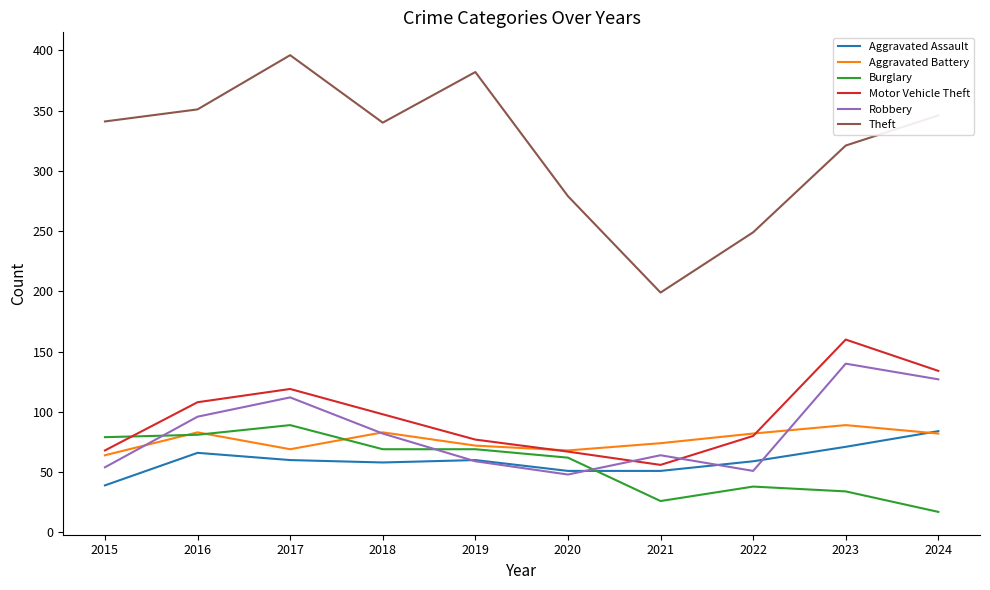

What is the sum of the Robbery values at 2022 and 2023?

191